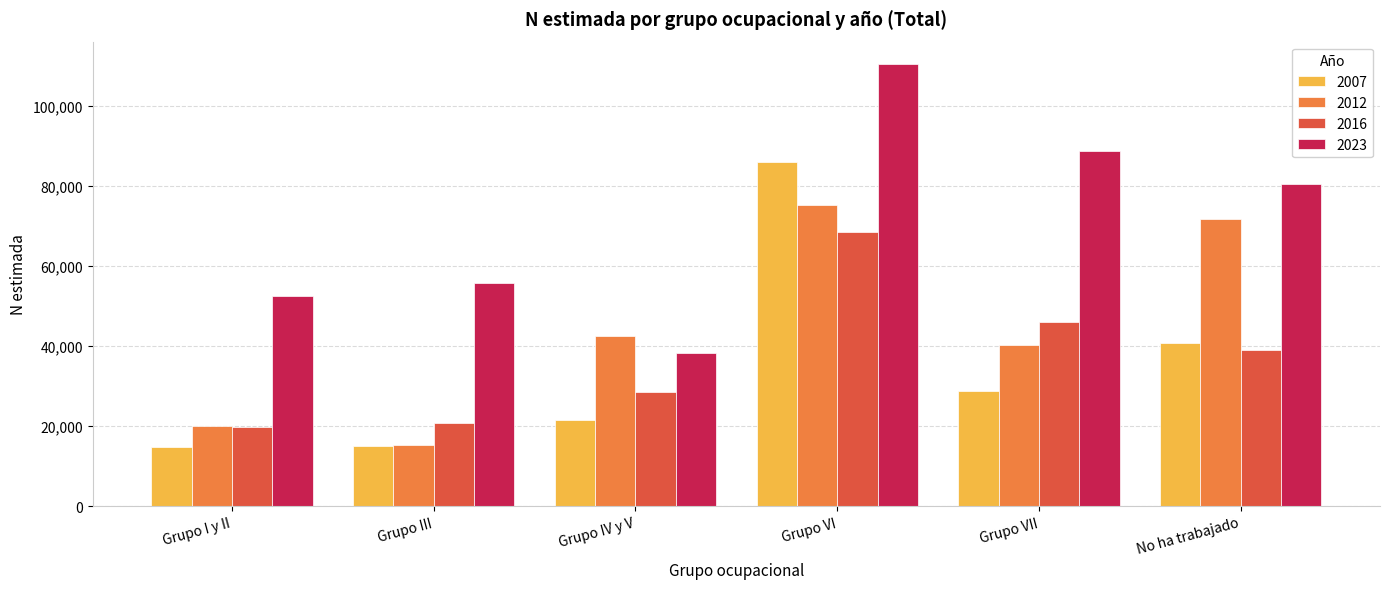

The 2012 series shows 8138 at Grupo I y II. True or false?

False